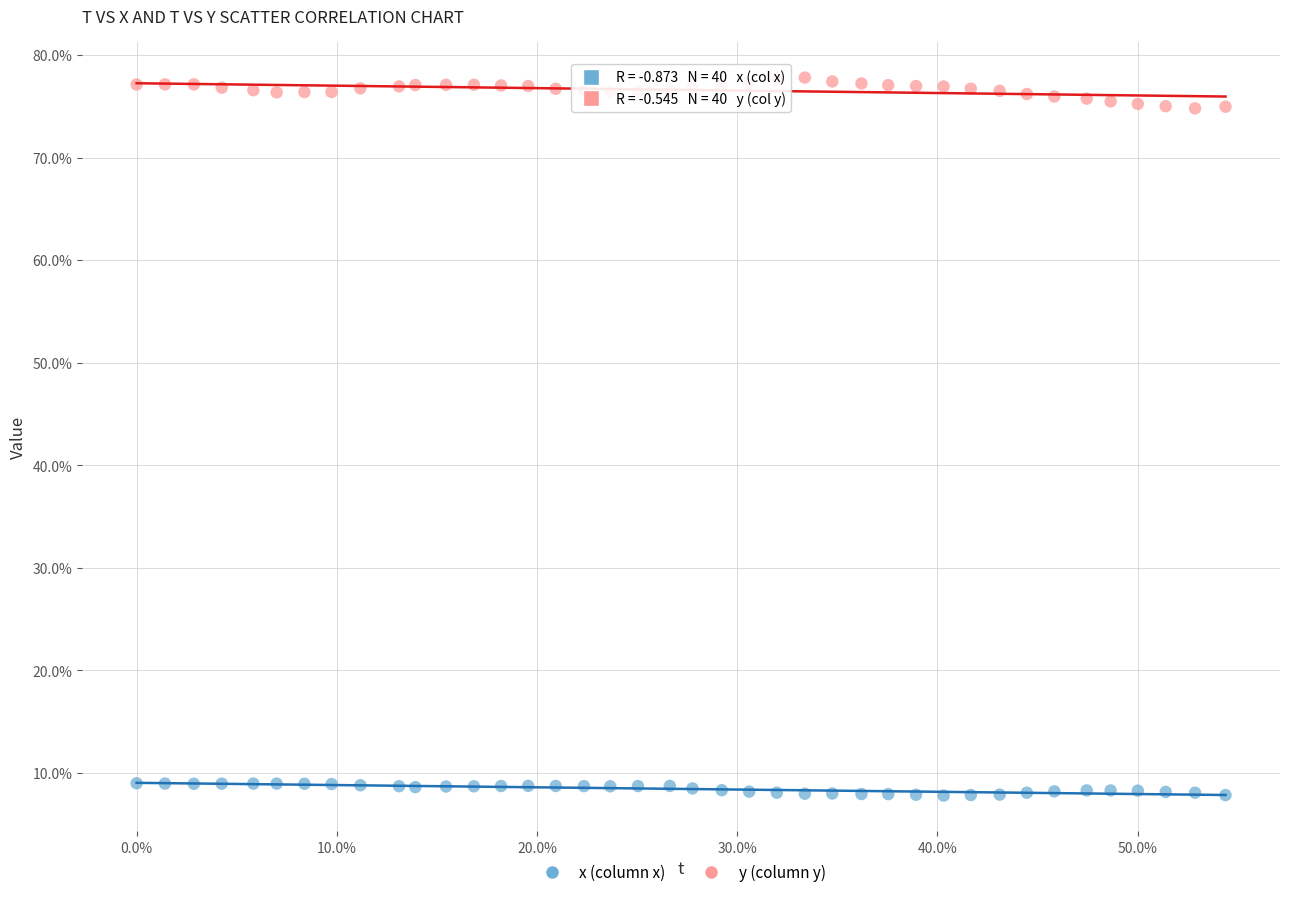

Which series reaches the maximum Y coordinate?

y (column y)